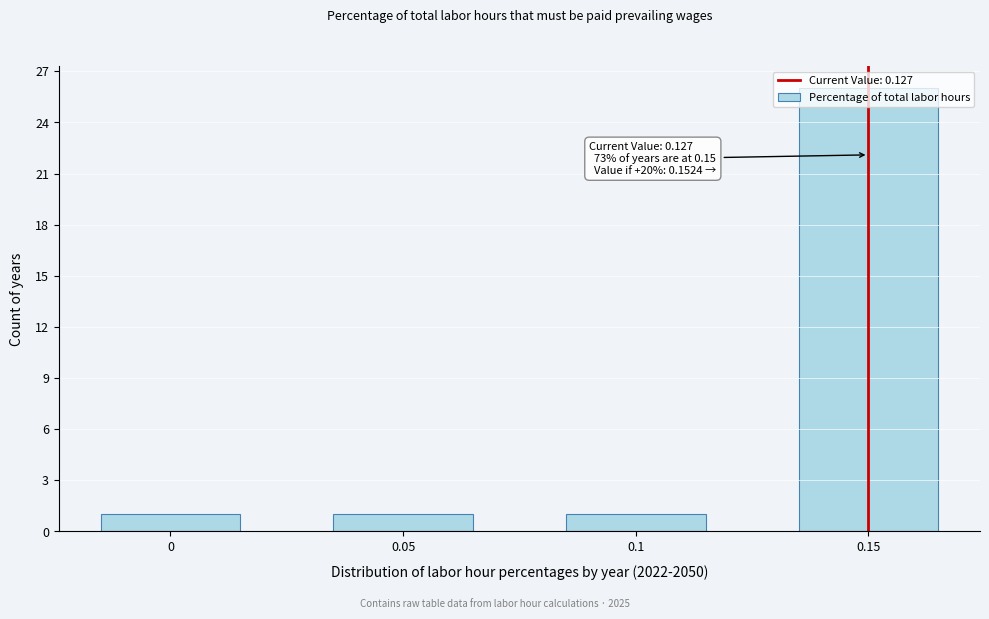

What is the maximum value shown in the chart?

26